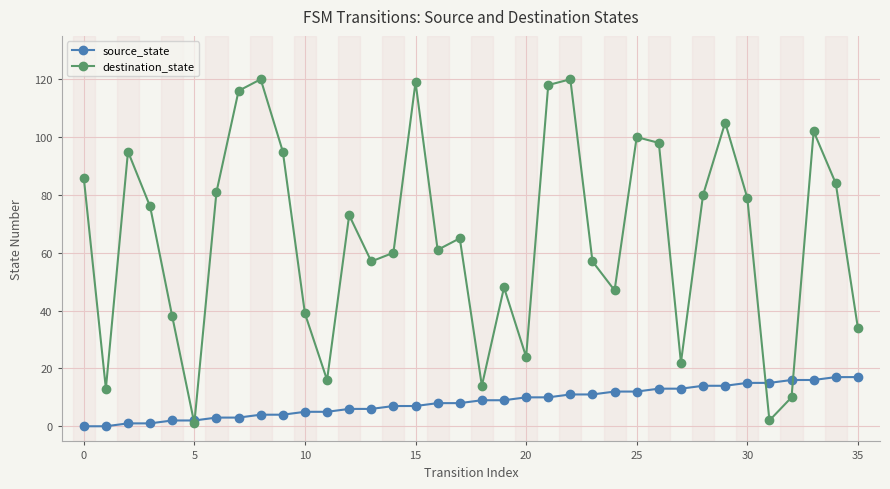

How many lines are shown in the chart?

2